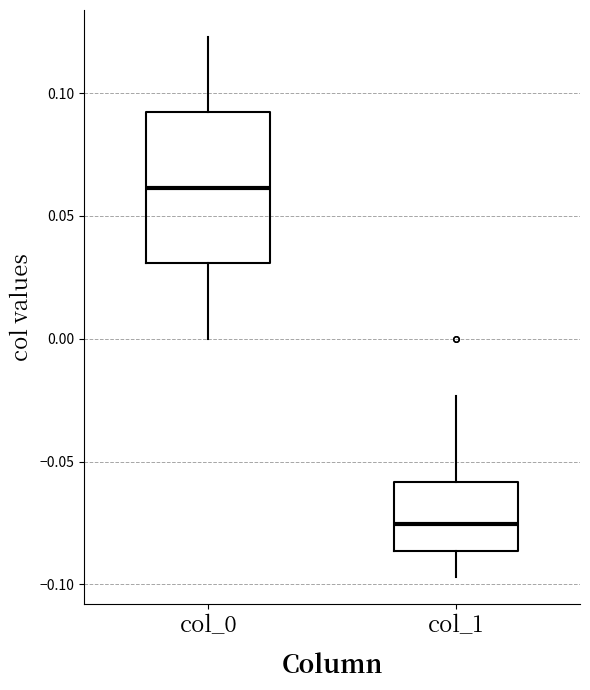

Where does the median line of the box for col_0 sit on the y-axis? The values are not printed on the chart, so give them approximately, as read against the axis.

0.060